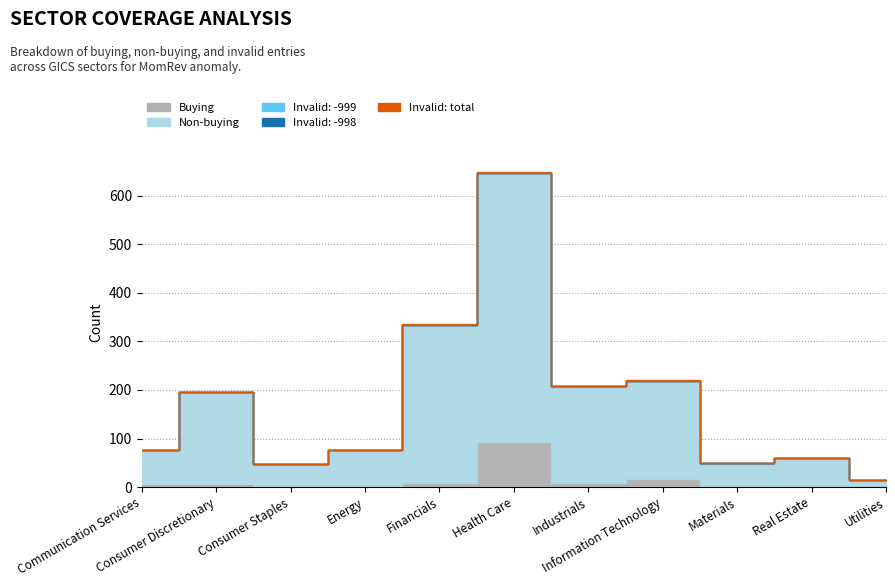

At which category is the sum across all series the highest?

Health Care